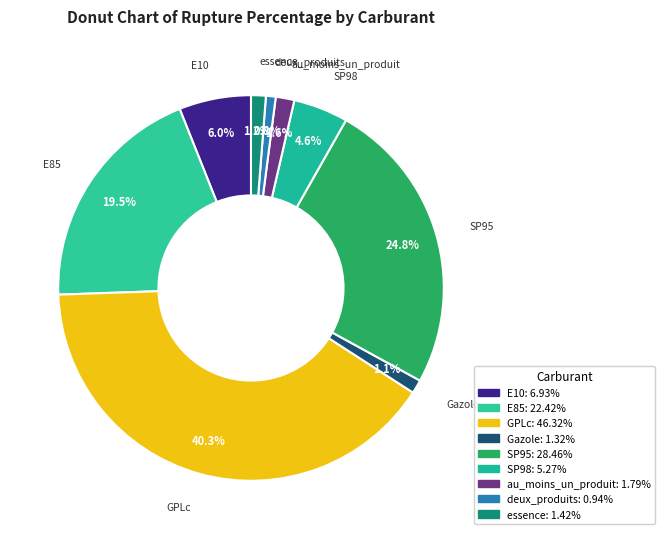

What percentage is the GPLc slice, to the nearest percent?

40%